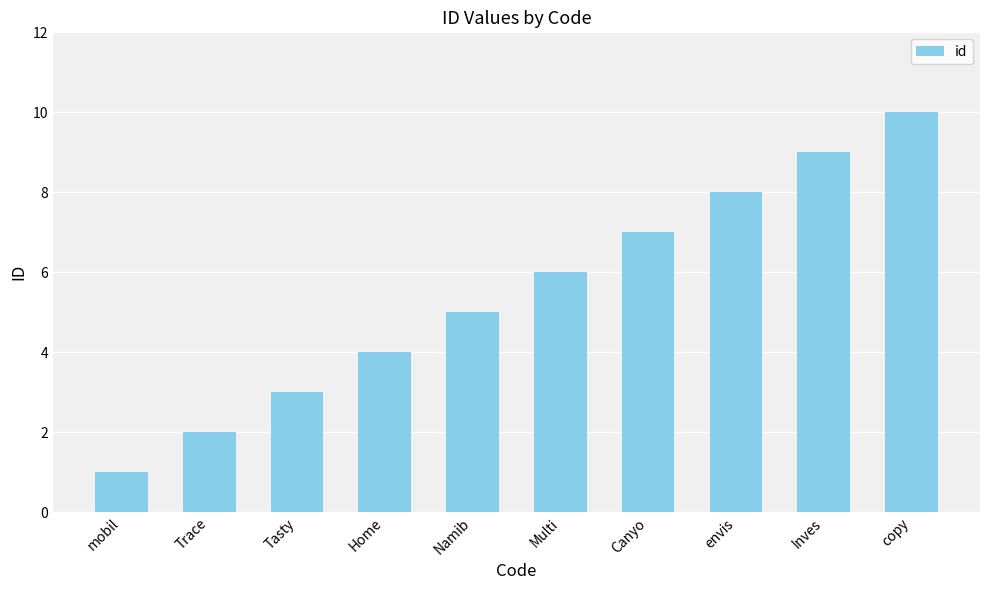

How many series are shown in this chart?

1